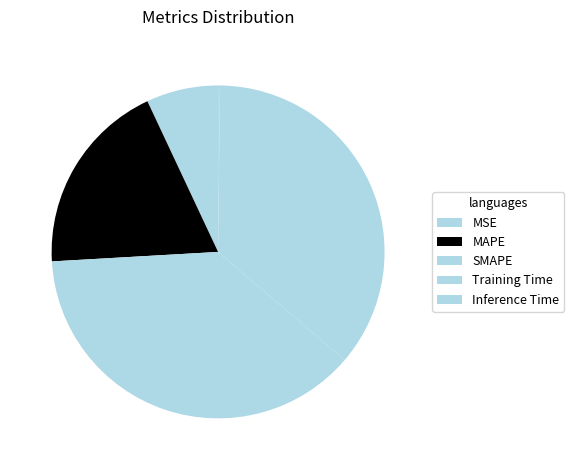

What is the change in value from MAPE to Inference Time?

-1.0